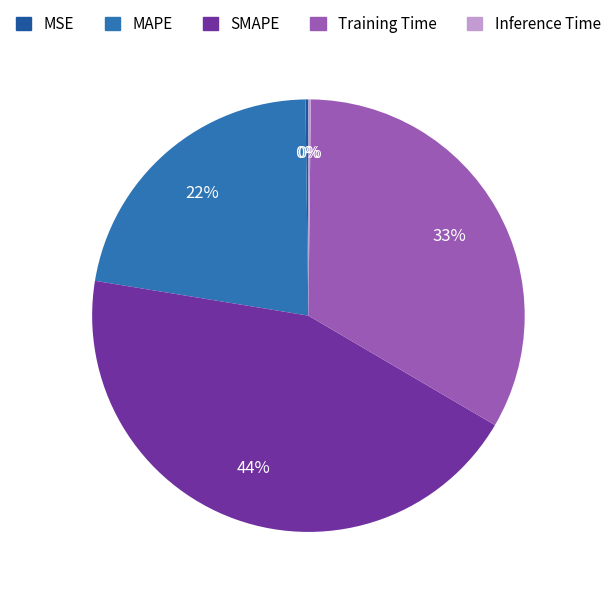

What is the largest slice in the pie chart?

SMAPE